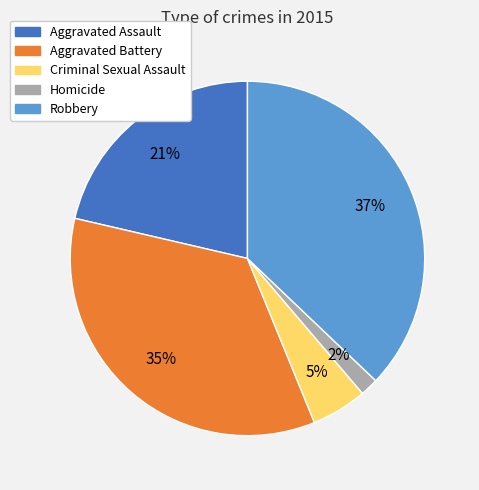

Count the number of slices in the pie.

5